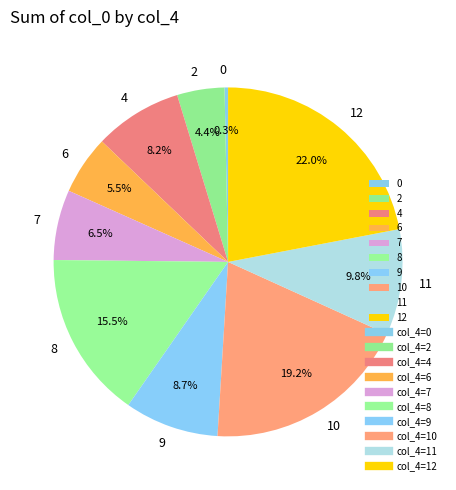

Count the number of slices in the pie.

10